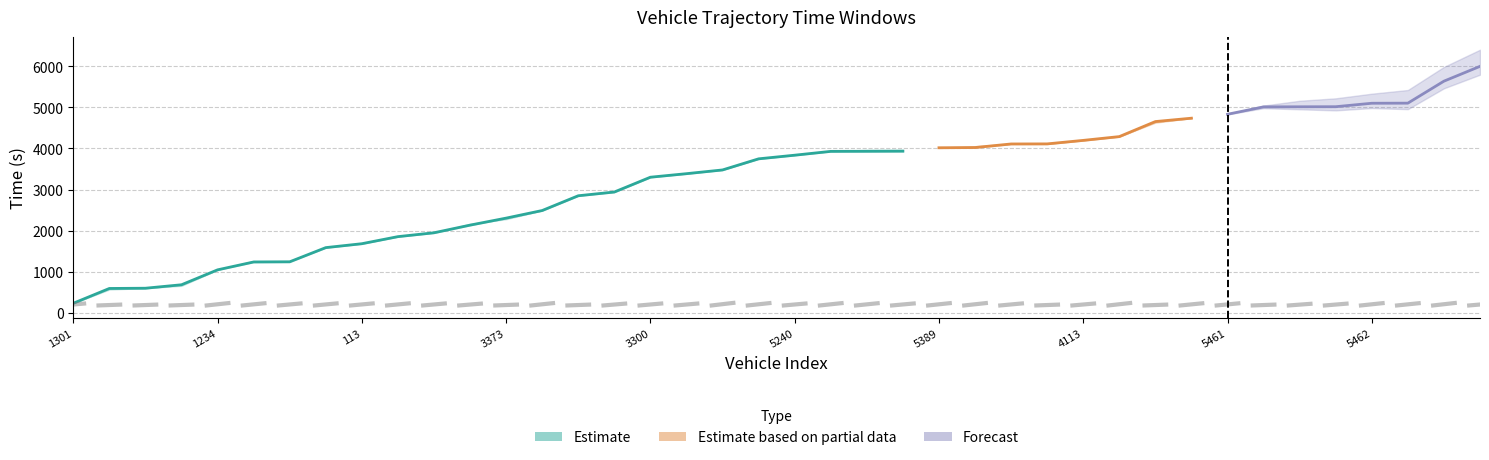

The entry series shows 4826.4 at 5461. True or false?

True